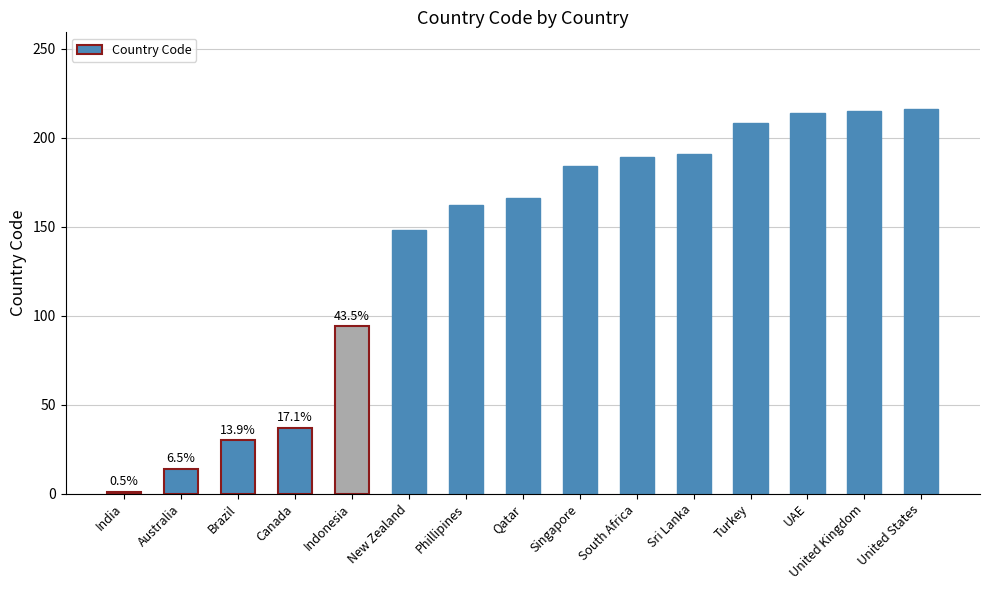

What is the change in value from India to Singapore?

+183